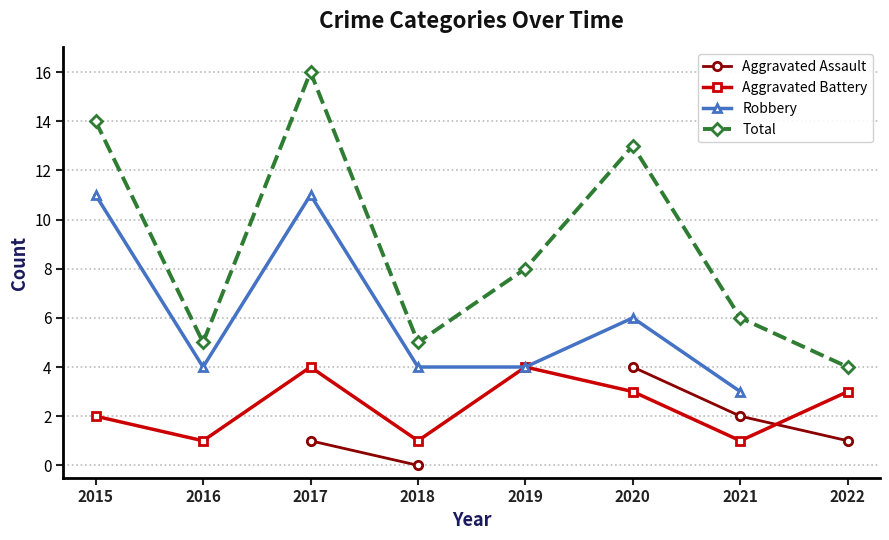

Between which two adjacent categories do Aggravated Assault and Aggravated Battery first intersect?

2021 and 2022